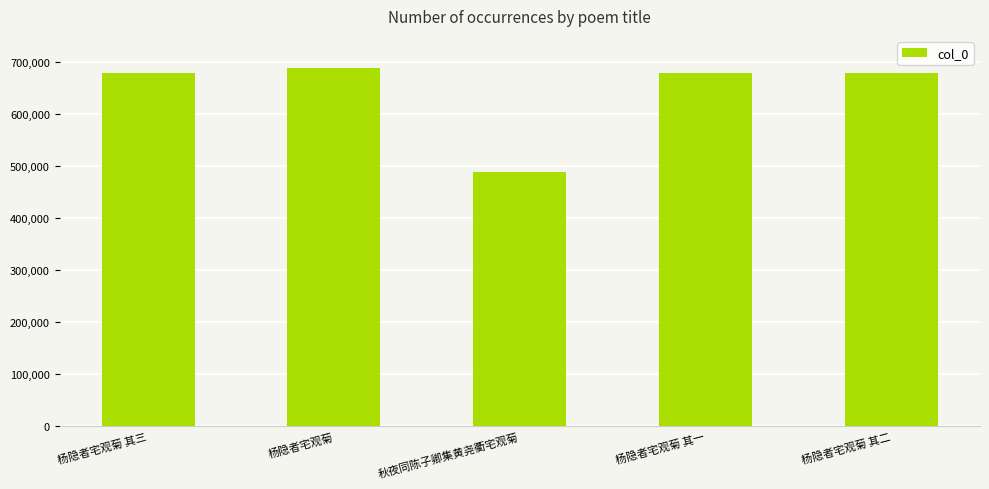

What is the greatest value displayed?

688575